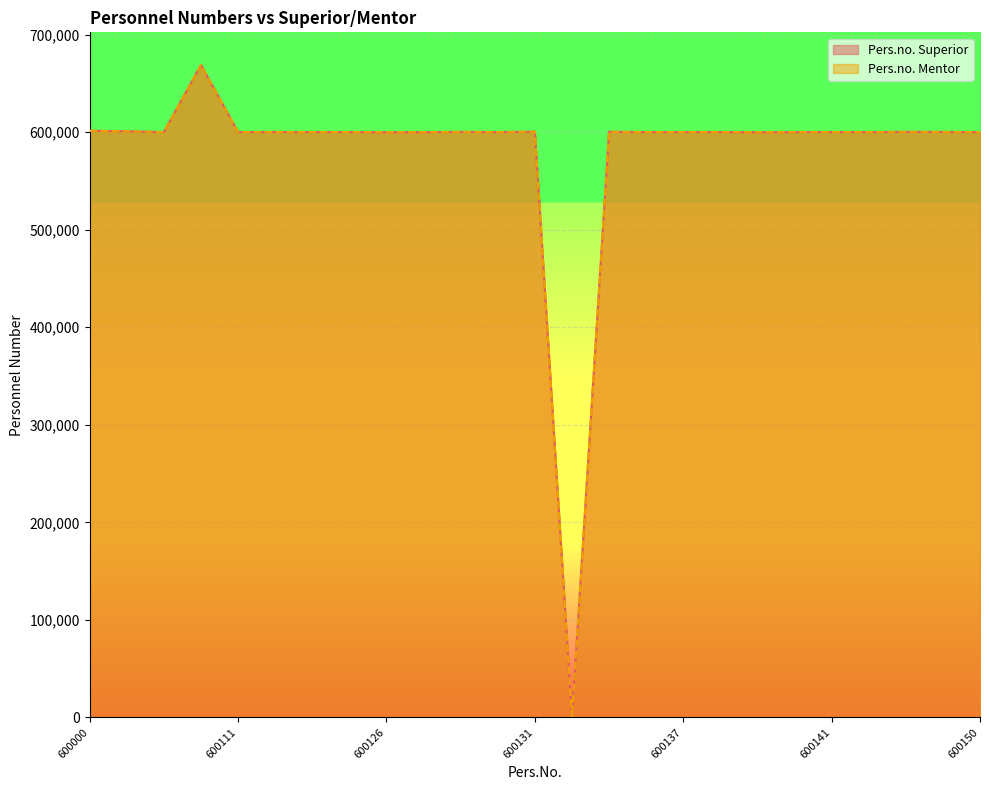

List the series in order of their peak value, lowest first.

Pers.no. Superior, Pers.no. Mentor